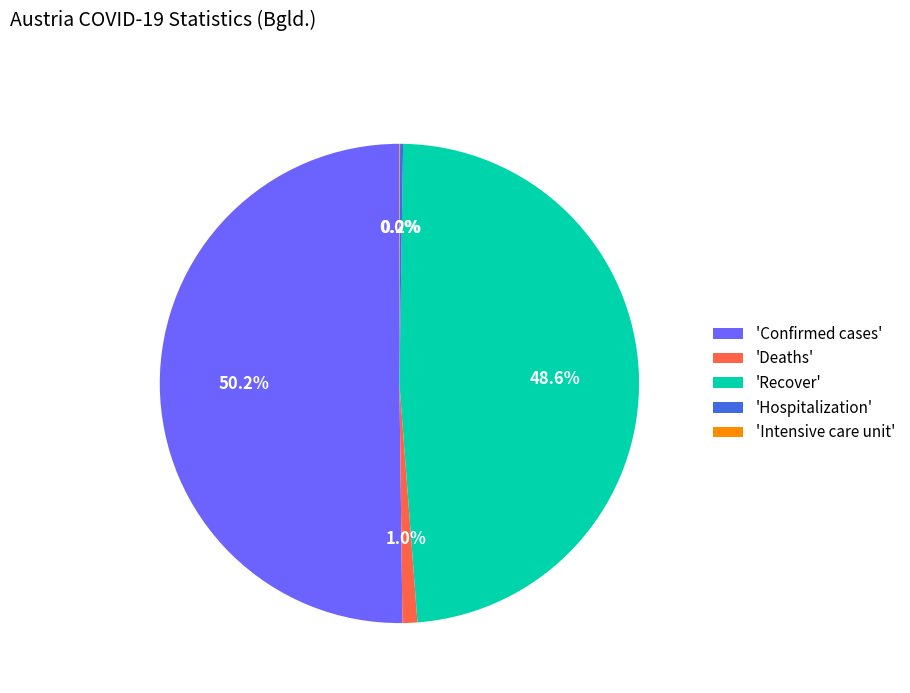

Which category accounts for the majority?

'Confirmed cases'